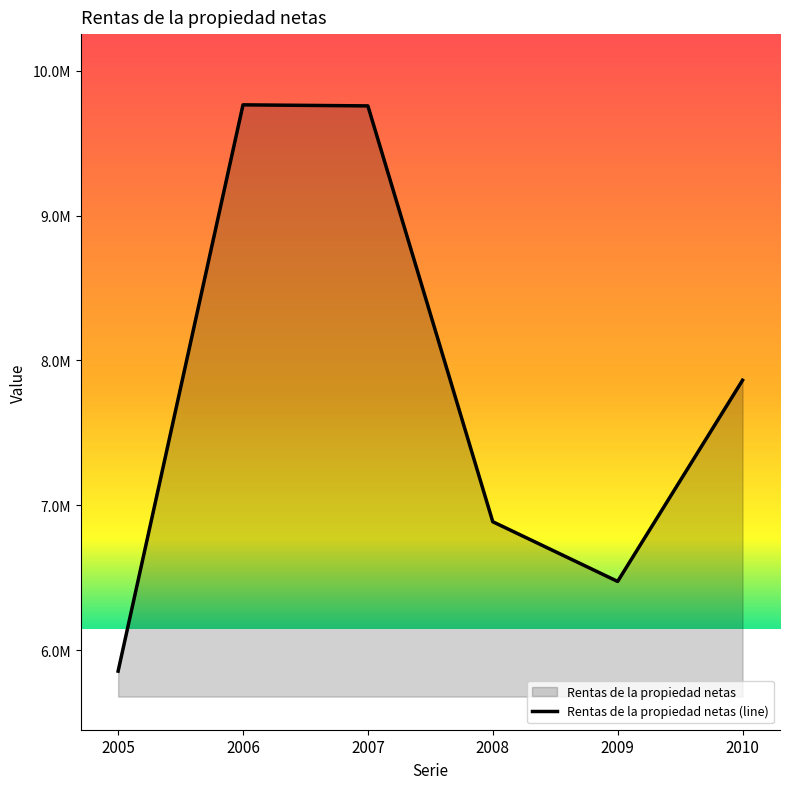

What is the sum of all values?

46599971